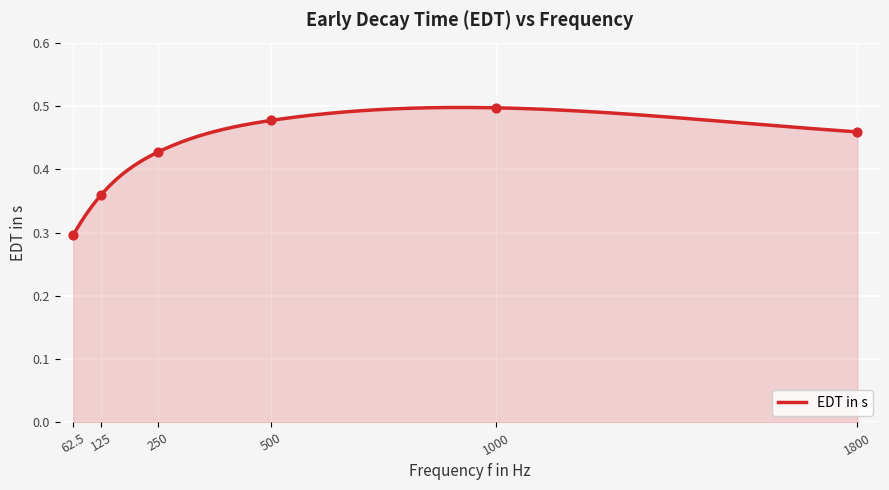

Between 1800 and 250, which is larger?

1800